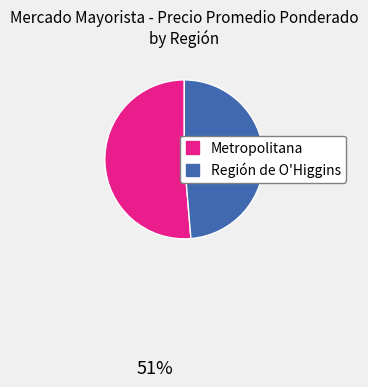

True or false: Metropolitana accounts for 39% of the total.

False